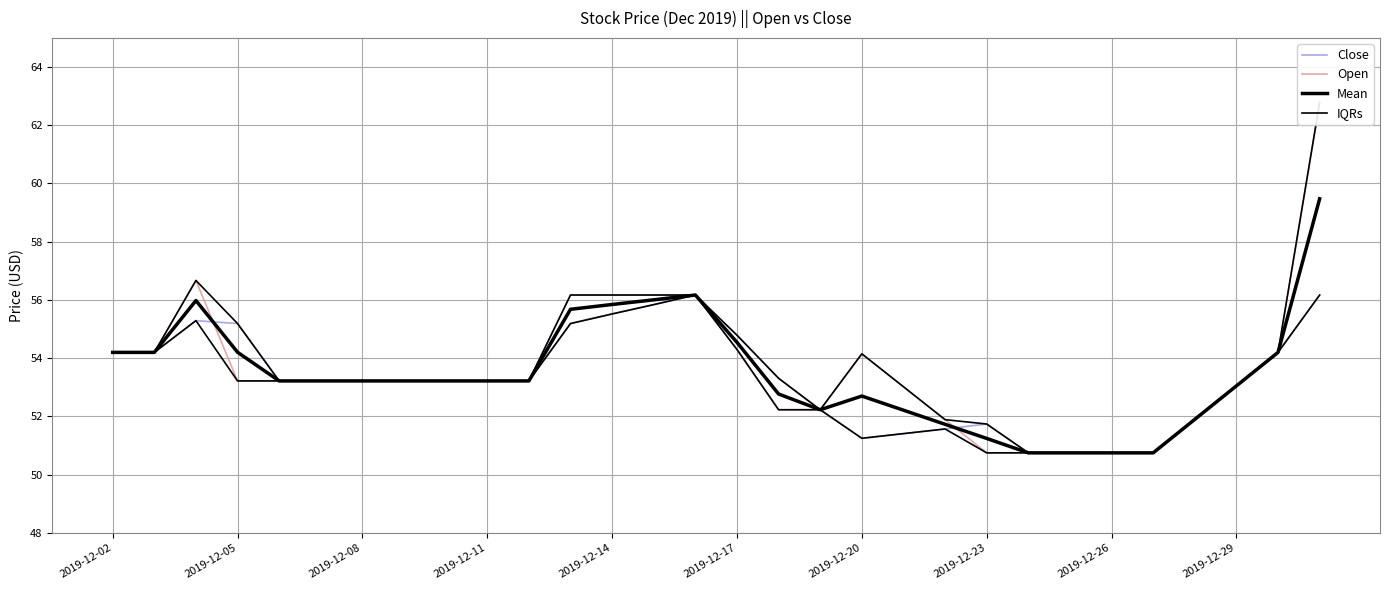

What position from the right is 2019-12-20?

12